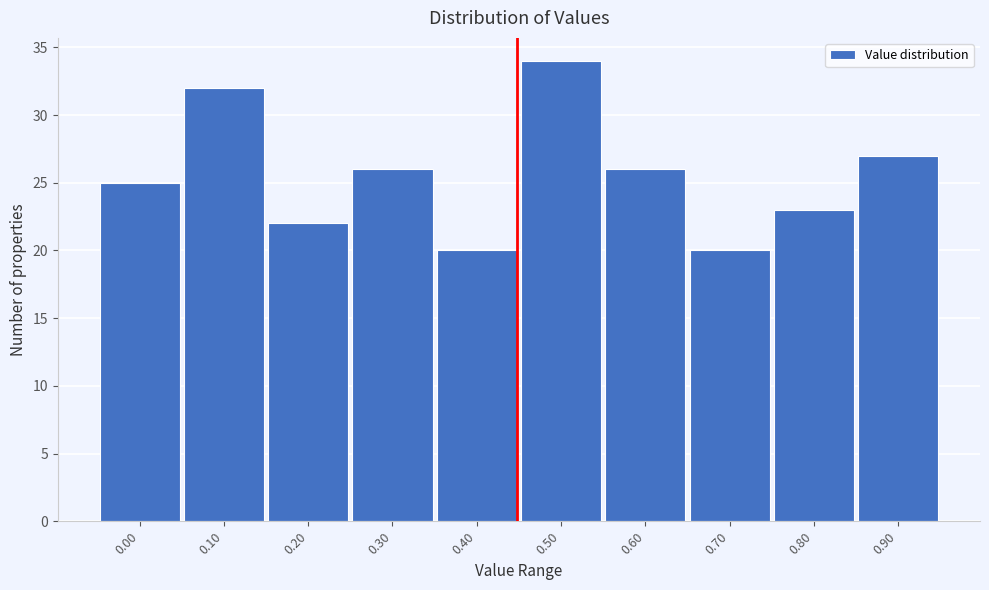

Reading left to right, transcribe all the data shown in this chart.

25	32	22	26	20	34	26	20	23	27